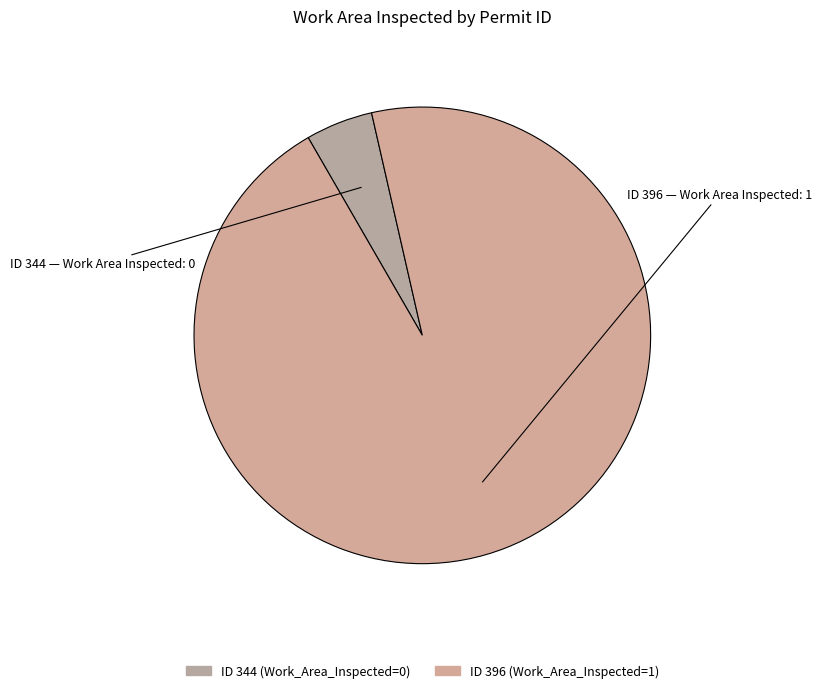

How many slices are in this pie chart?

2